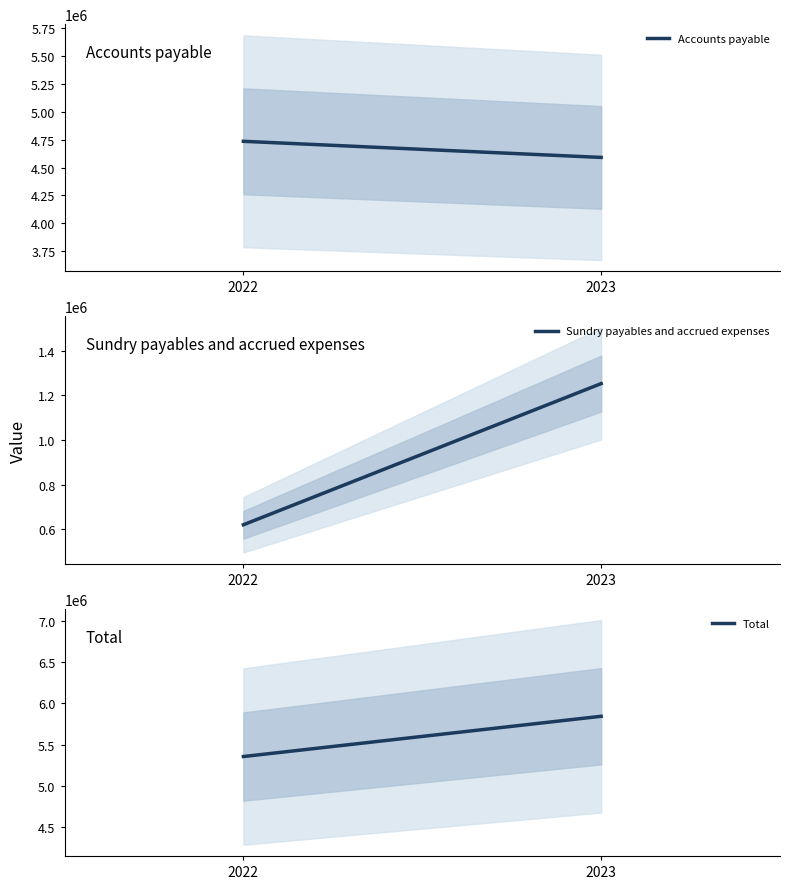

What is the value of the Total point at the 2nd from the left?

5842828